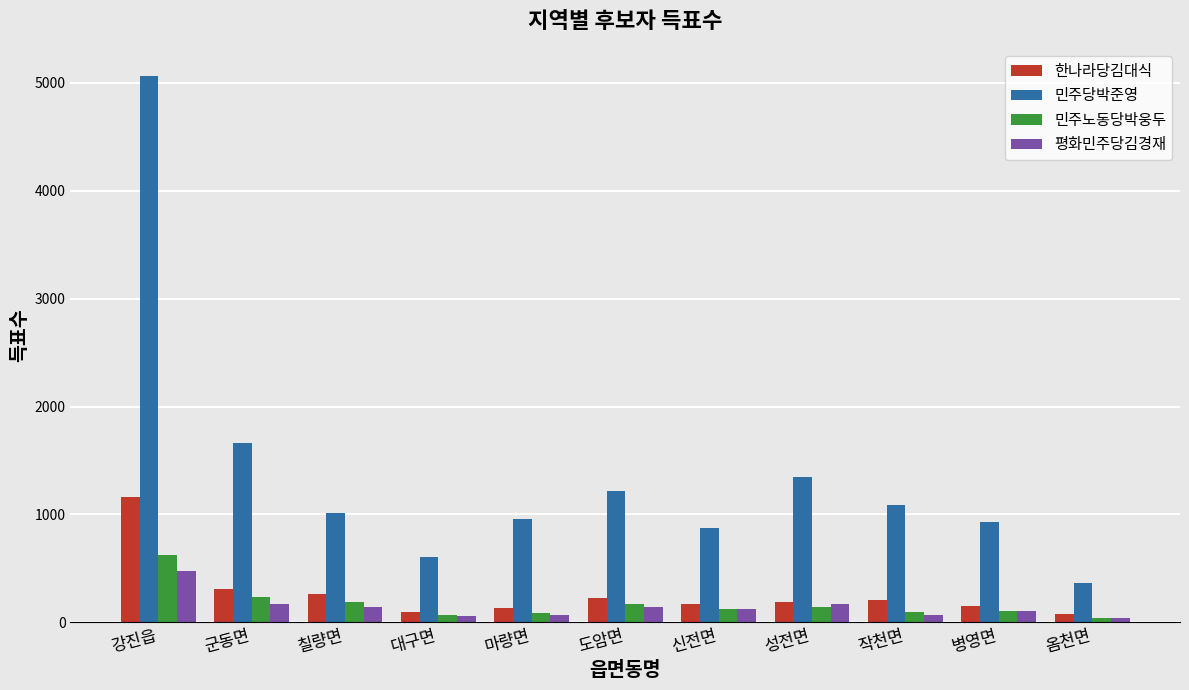

What is the total value across all series at 대구면?

831